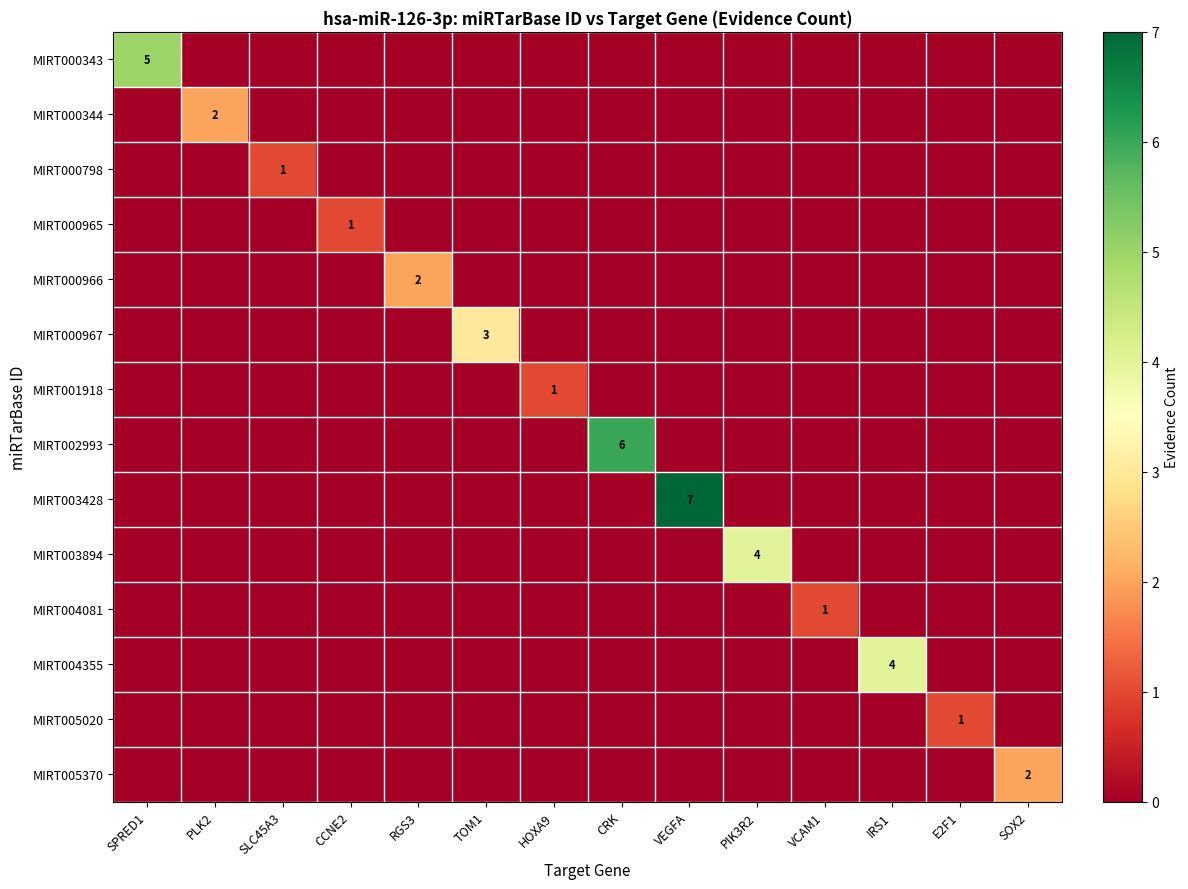

True or false: MIRT005370 has a value of 2 at SOX2.

True